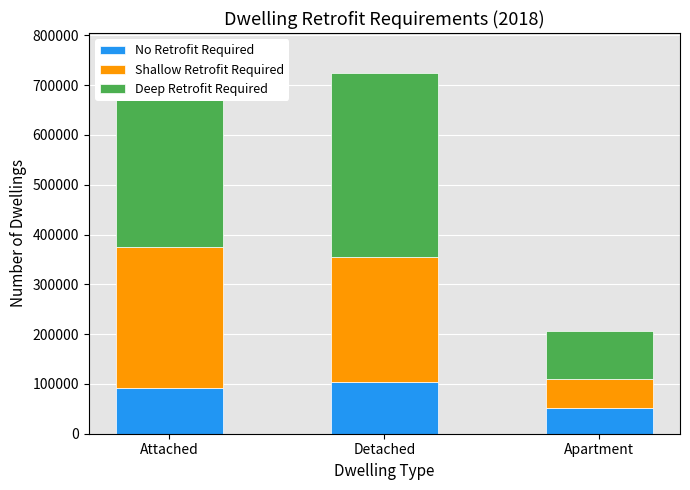

What is the sum of the Deep Retrofit Required values at Attached and Detached?

761617